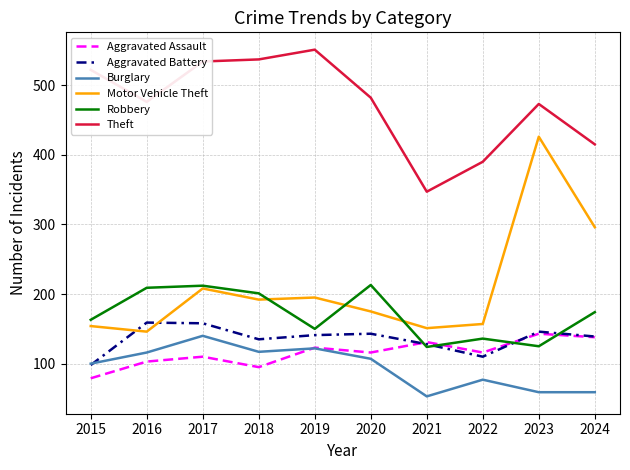

What is the difference between the Robbery values at 2018 and 2015?

38